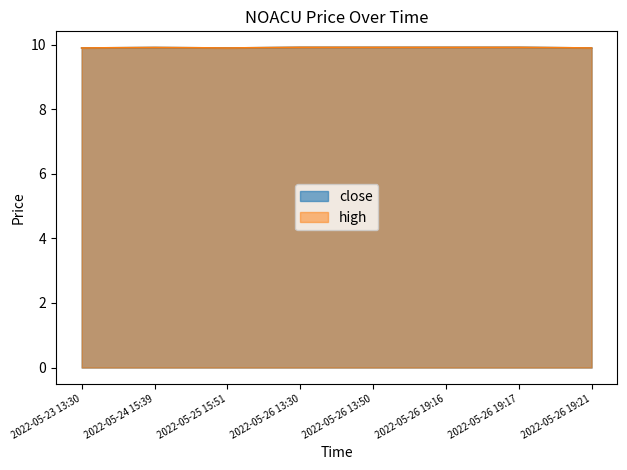

What is the value of the high point at the 7th from the left?

9.9